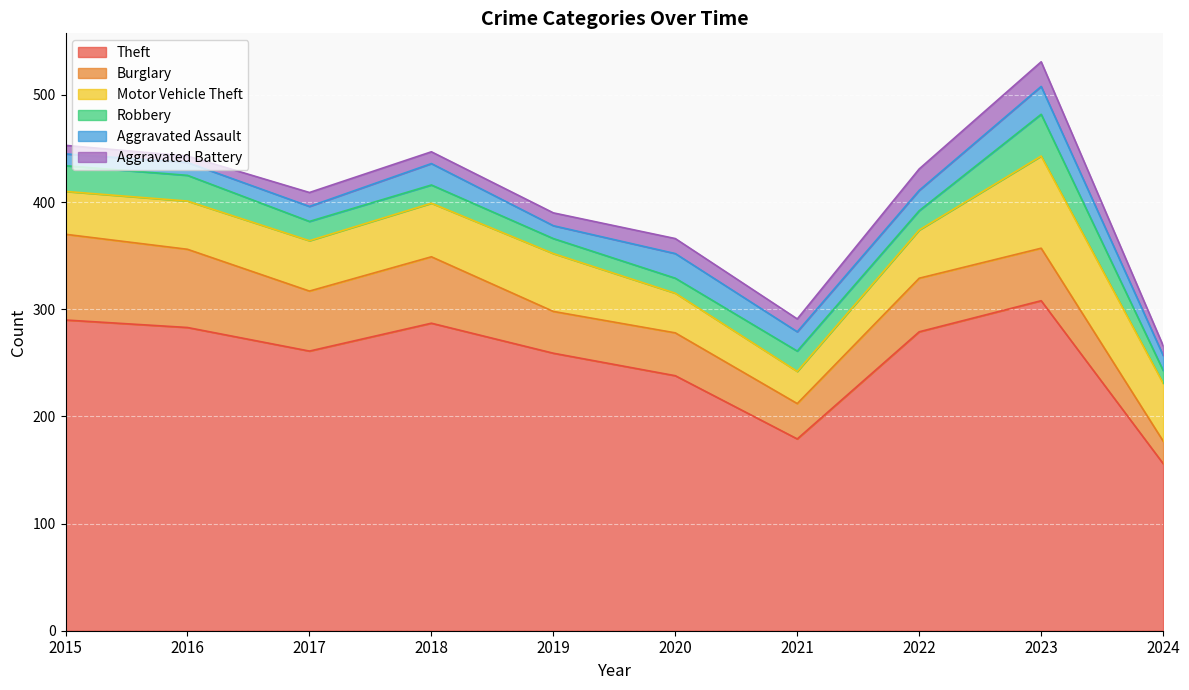

Between 2020 and 2024, which series saw the biggest shift?

Theft